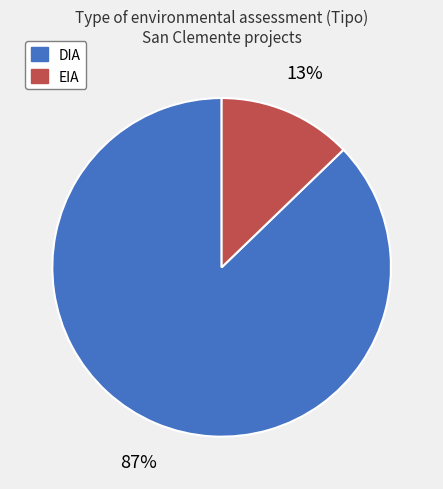

Which has a higher value, DIA or EIA?

DIA